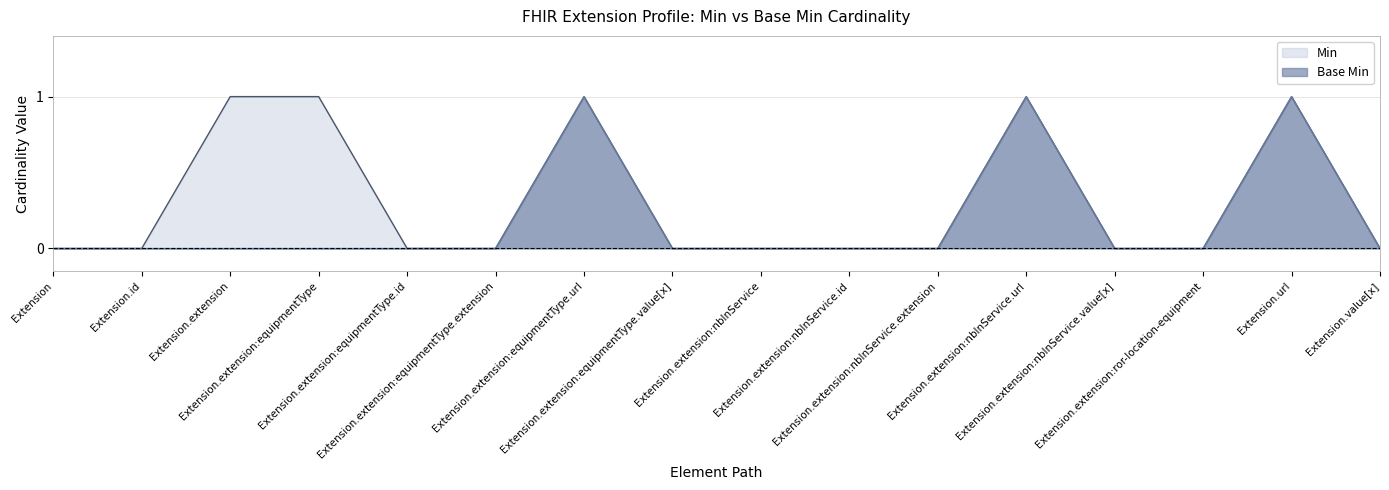

Which series has the largest total across all categories?

Min